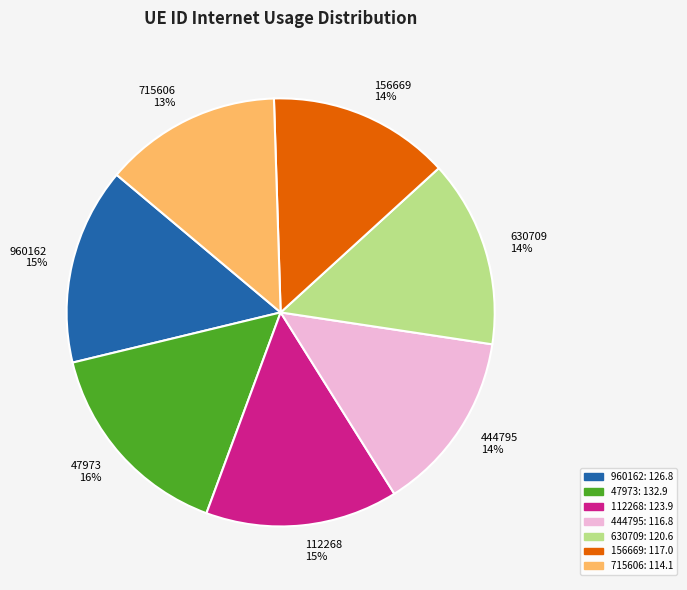

Is it true that 715606 is 24% of the pie?

False